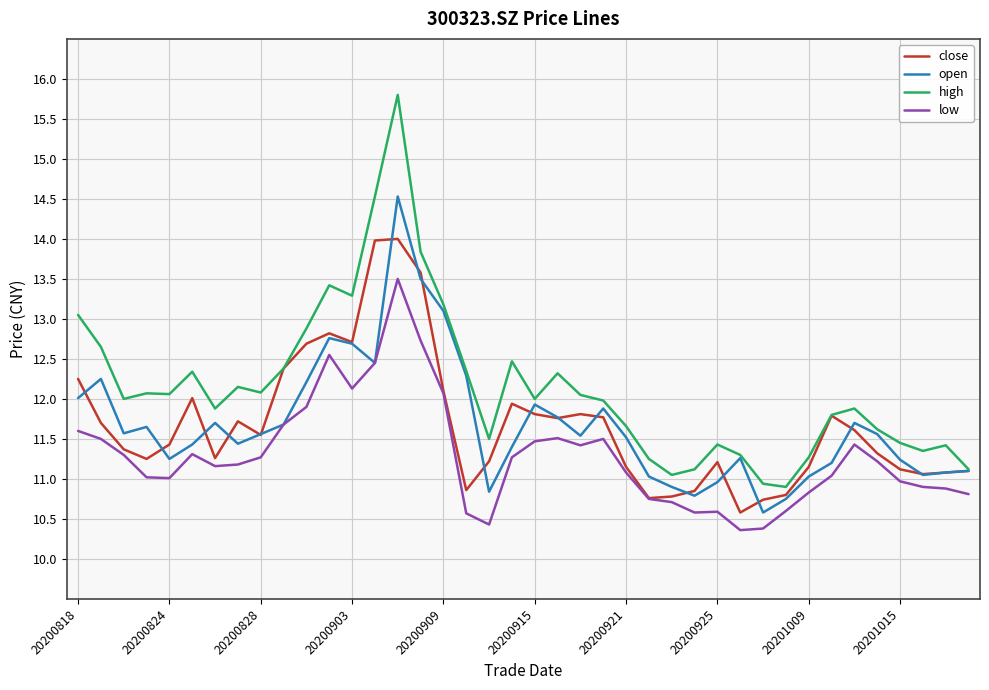

What is the lowest value of the open series?

10.6